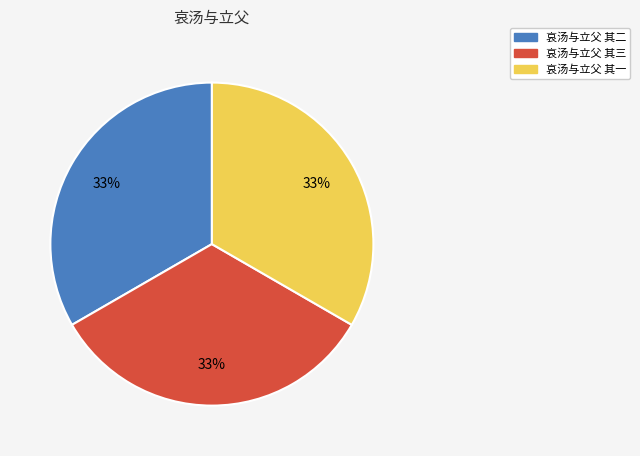

Is there any slice that represents more than half of the pie?

No